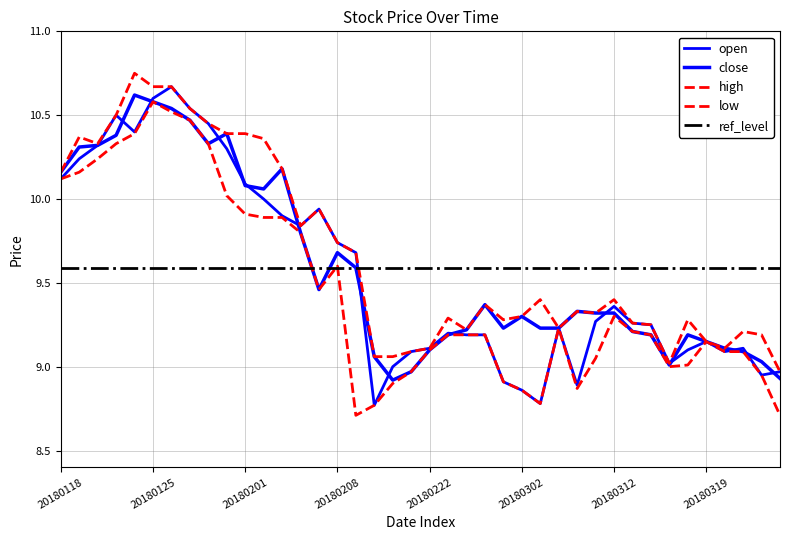

List the labels in order of high value, smallest first.

20180323, 20180315, 20180212, 20180213, 20180214, 20180222, 20180320, 20180319, 20180322, 20180321, 20180226, 20180306, 20180314, 20180313, 20180301, 20180316, 20180223, 20180302, 20180309, 20180308, 20180228, 20180305, 20180312, 20180209, 20180208, 20180206, 20180207, 20180118, 20180205, 20180122, 20180202, 20180119, 20180131, 20180201, 20180130, 20180123, 20180129, 20180125, 20180126, 20180124